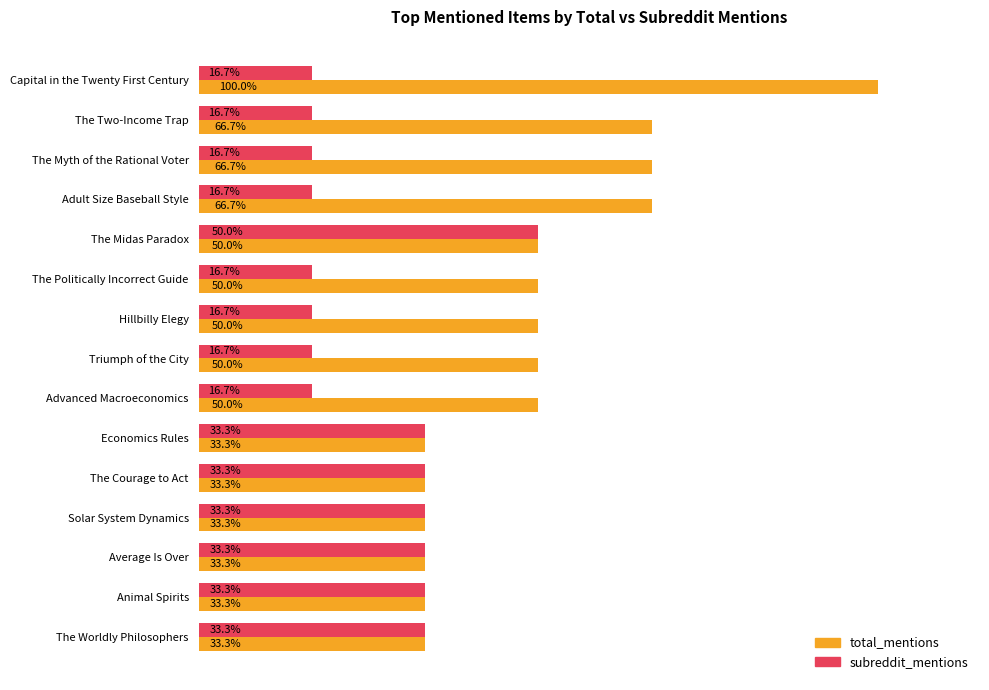

Rank the series at Advanced Macroeconomics from highest to lowest value.

total_mentions, subreddit_mentions